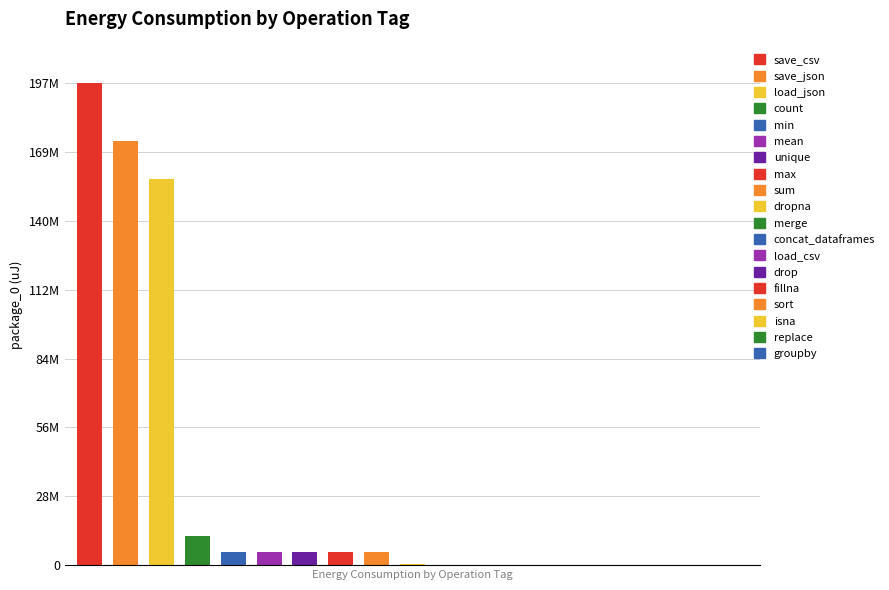

The value at load_csv is 58837. True or false?

True